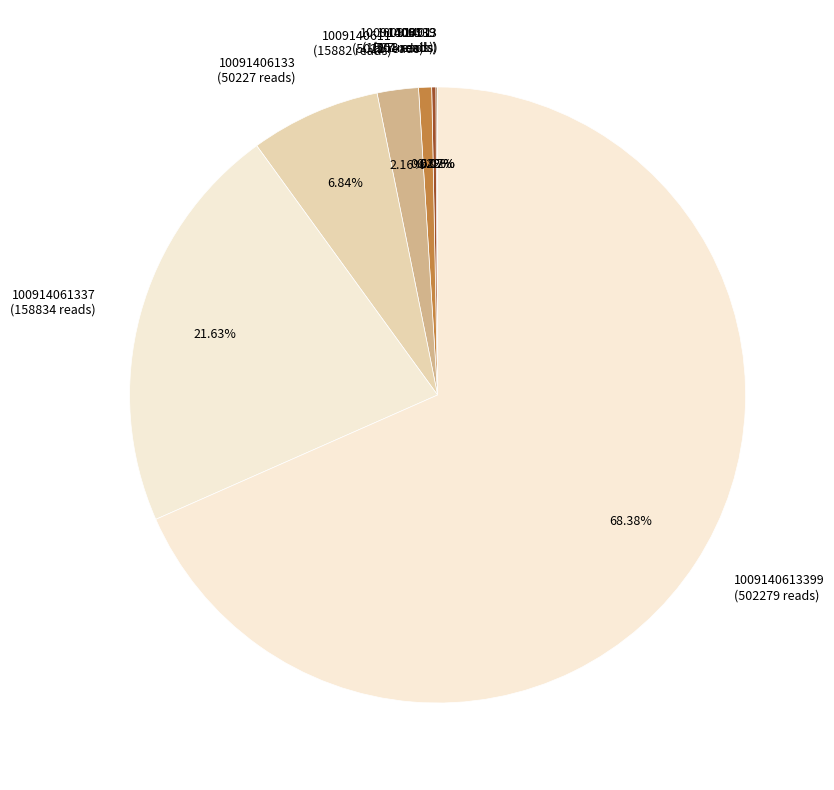

Approximately how many times larger is the value at 1009140611 (15882 reads) compared to 10091406133 (50227 reads)?

0.3